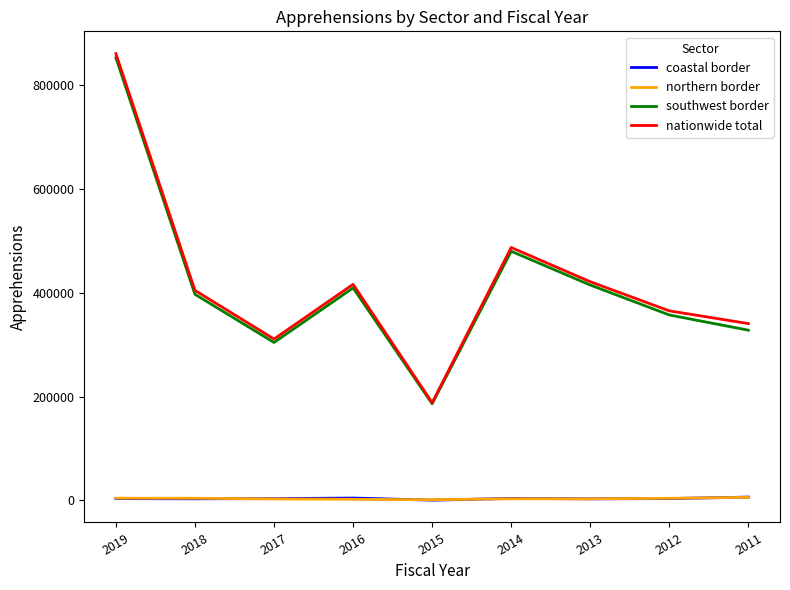

What is the maximum value shown in the chart?

859501